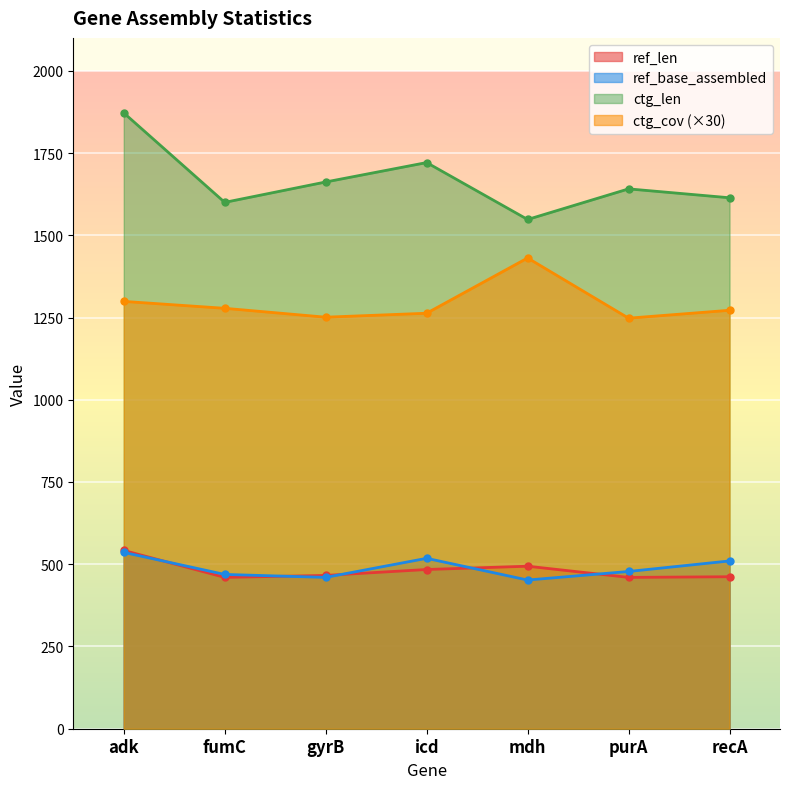

Rank the series at purA from highest to lowest value.

ctg_len, ctg_cov (×30), ref_base_assembled, ref_len